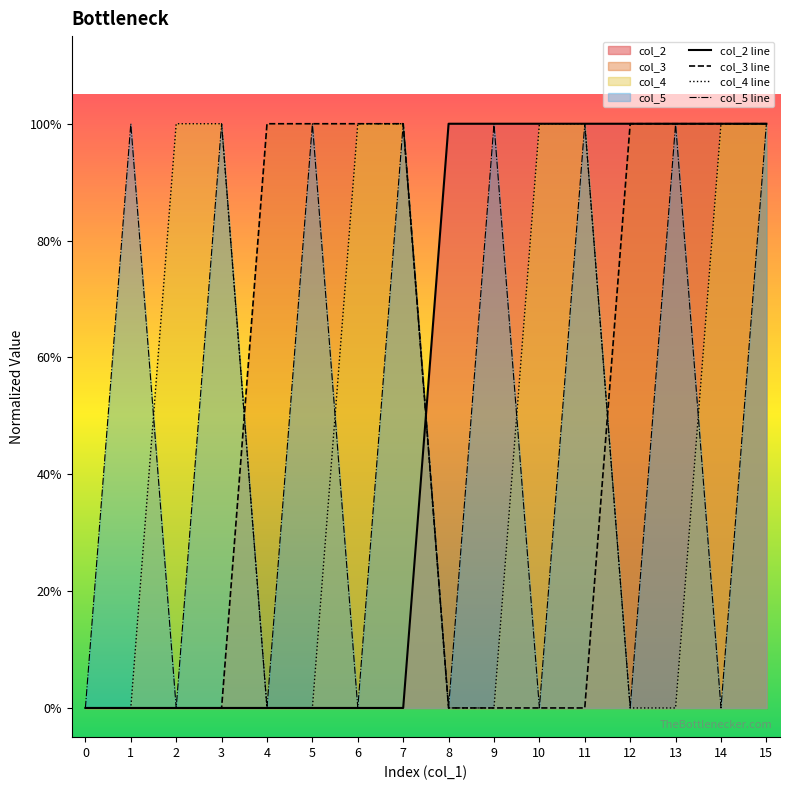

True or false: col_3 line has a value of 0 at 8.

True